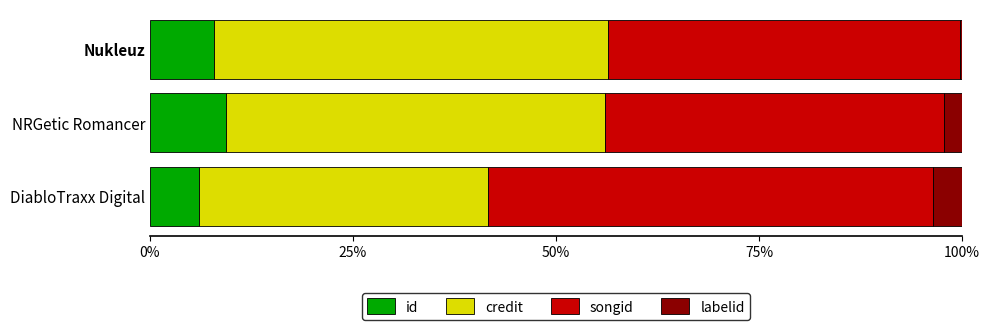

What is the approximate value of id at NRGetic Romancer?

9.3